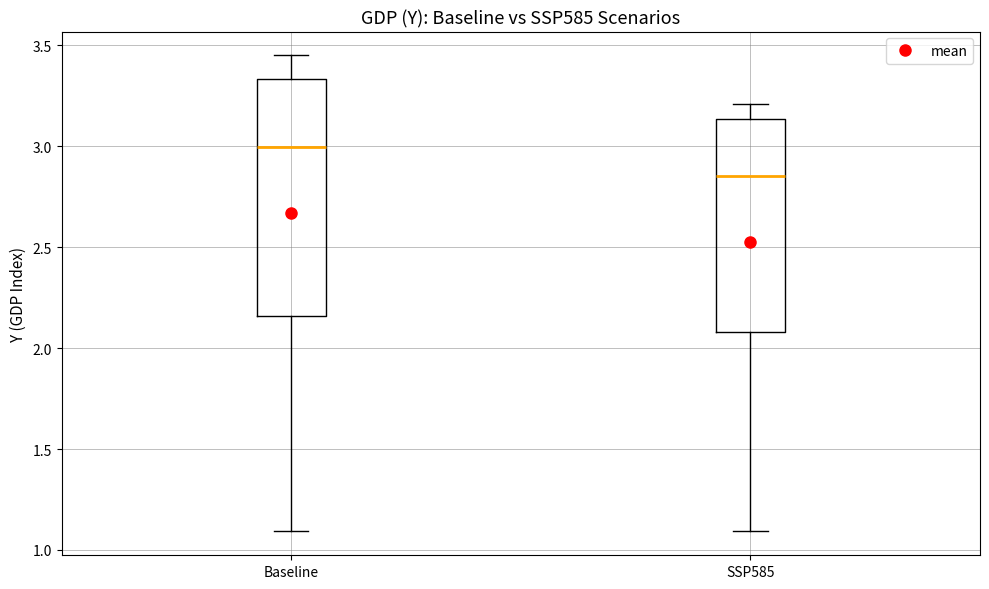

Reading left to right, read every box against the y-axis: the position of its median line, the range the box covers, and the ends of its whiskers. The values are not printed on the chart, so give them approximately, as read against the axis.

Baseline: median 3.00, box 2.15 to 3.35, whiskers 1.10 to 3.45
SSP585: median 2.85, box 2.10 to 3.15, whiskers 1.10 to 3.20